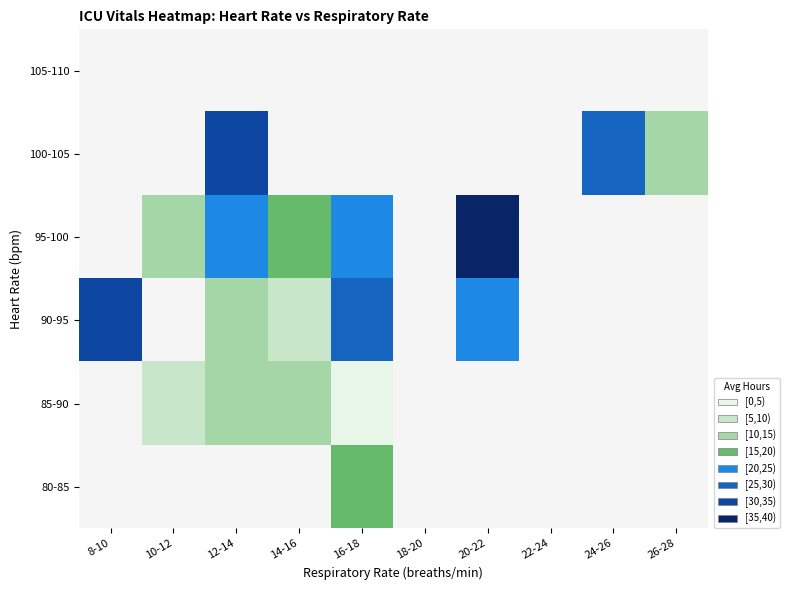

Which category has the highest value across all series?

20-22